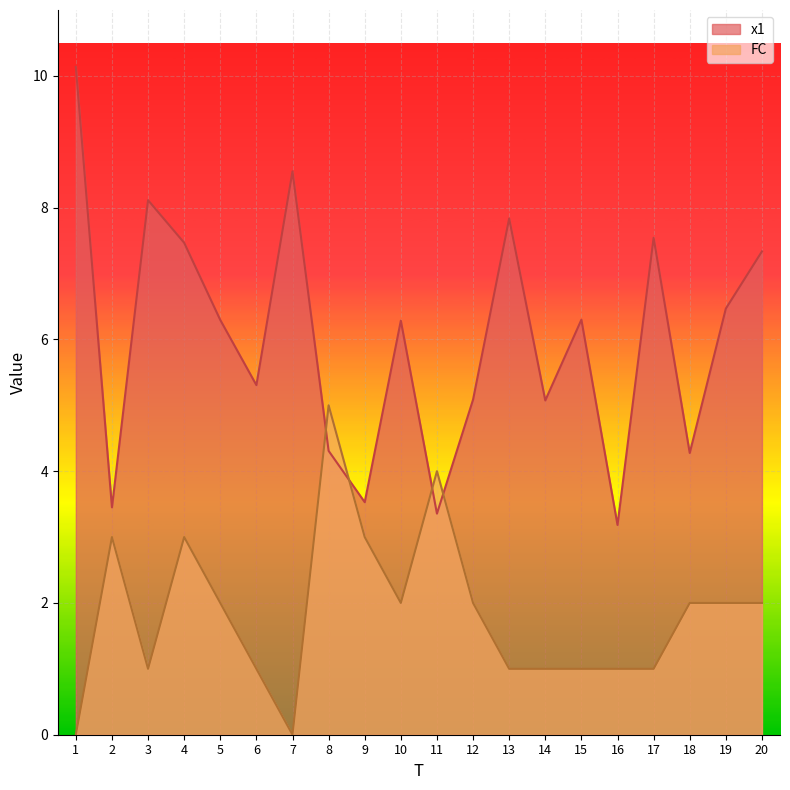

Between which two adjacent categories do FC and x1 first intersect?

7 and 8